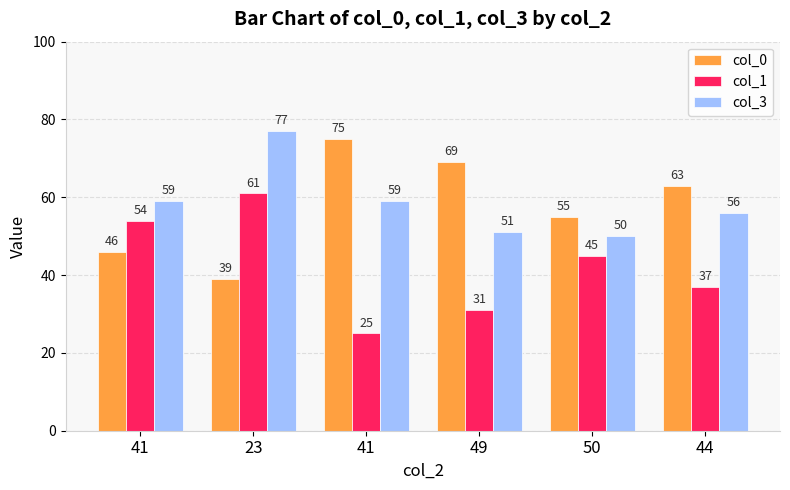

What are all the series names shown in the legend?

col_0, col_1, col_3